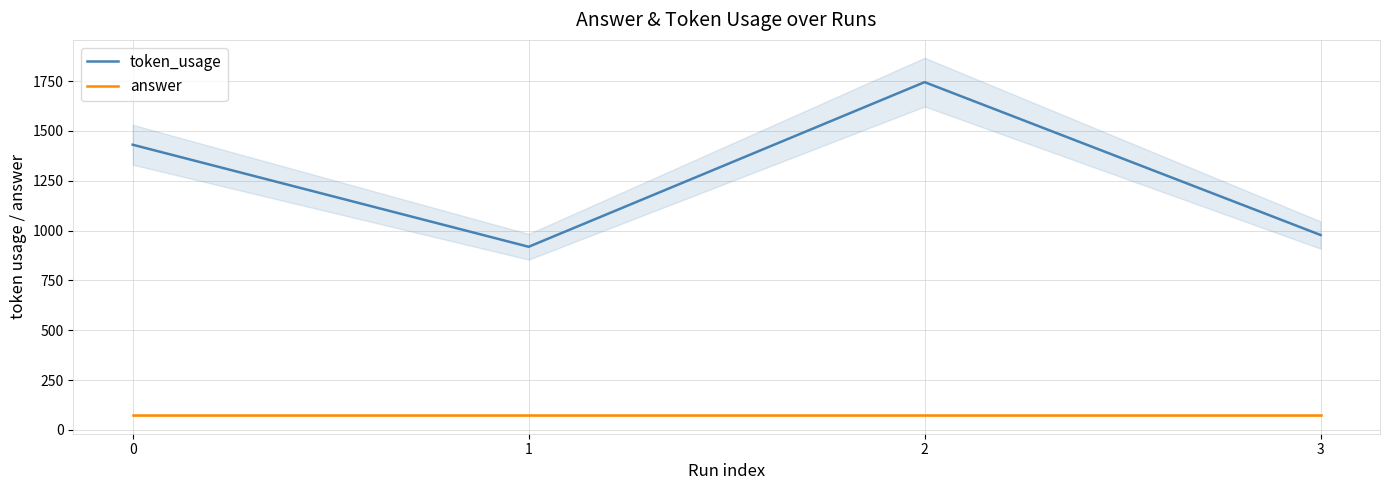

What is the smallest value displayed?

73